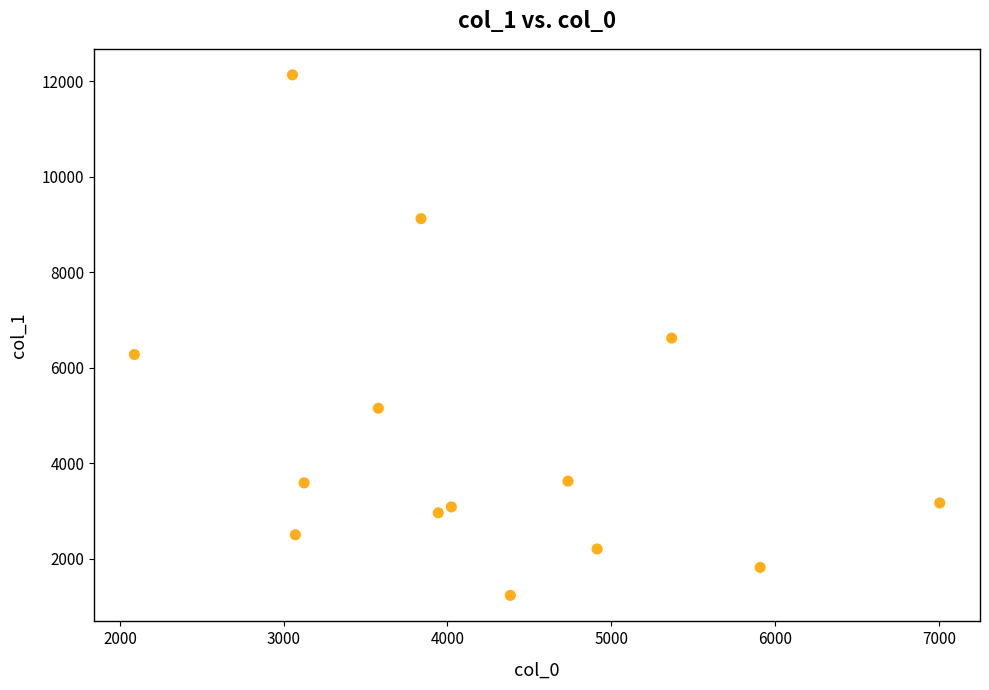

What is the range of X values (max minus min)?

4917.3